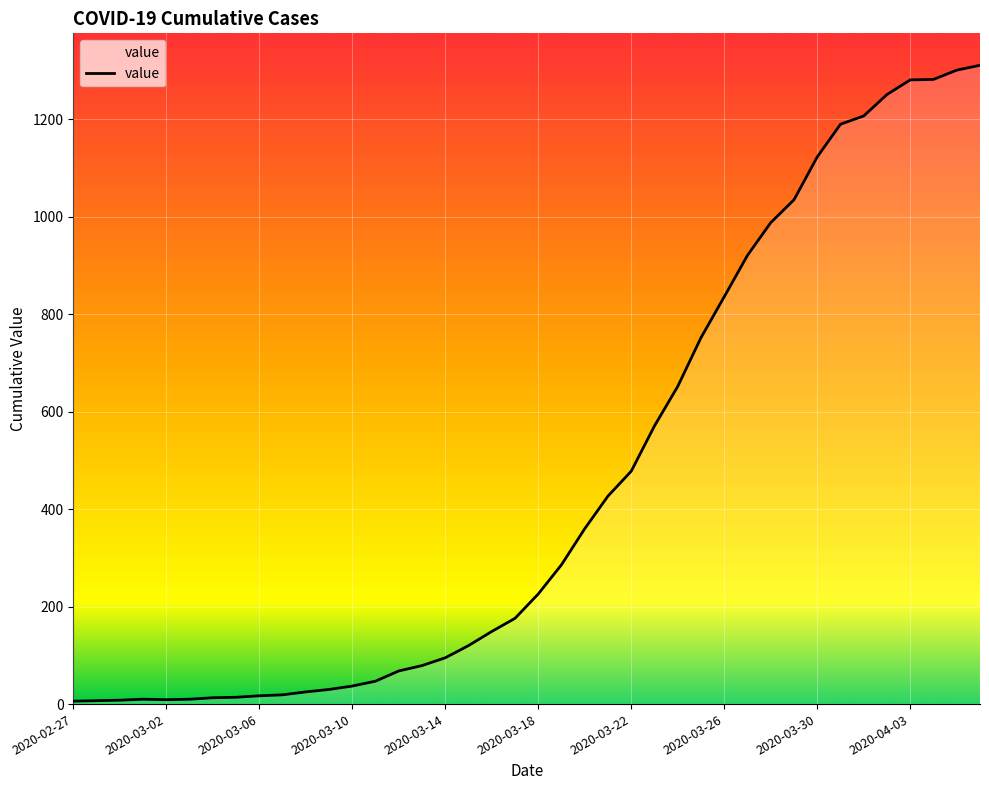

What is the difference between the maximum and minimum values?

1305